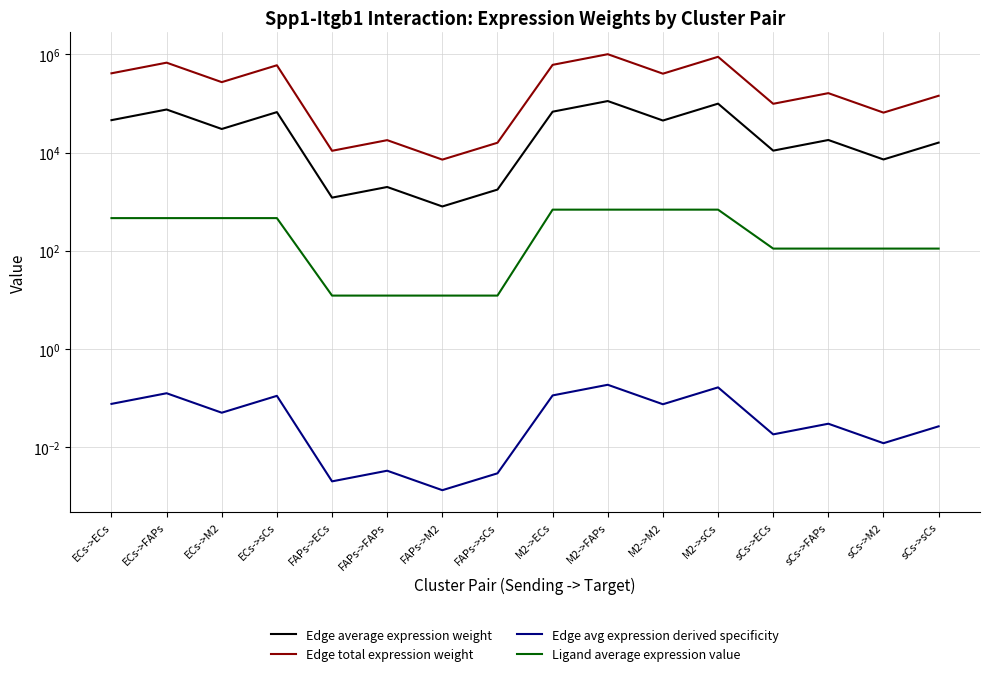

What is the average value of the Ligand average expression value series?

319.2